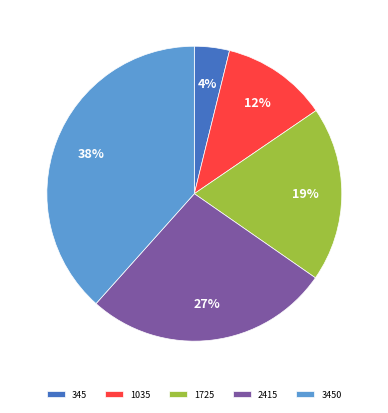

To the nearest percent, what is the combined percentage of 3450 and 2415?

65%